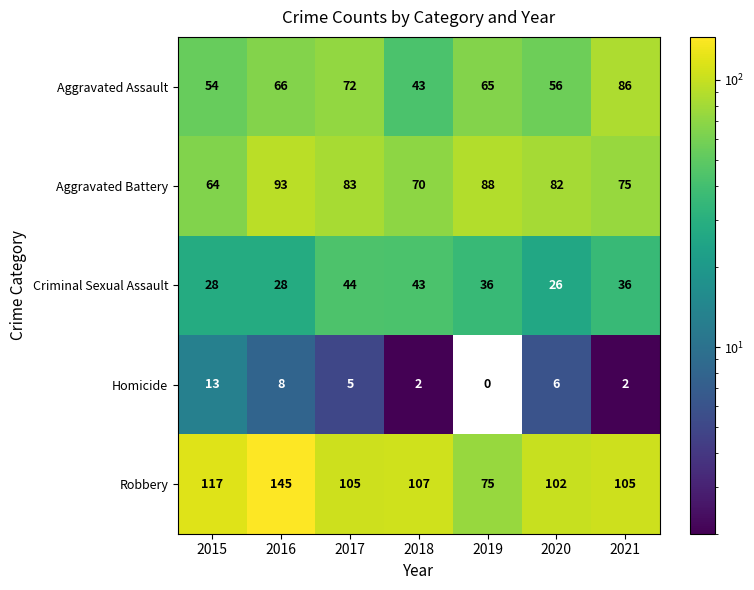

What is the sum of the Aggravated Assault values at 2015 and 2018?

97